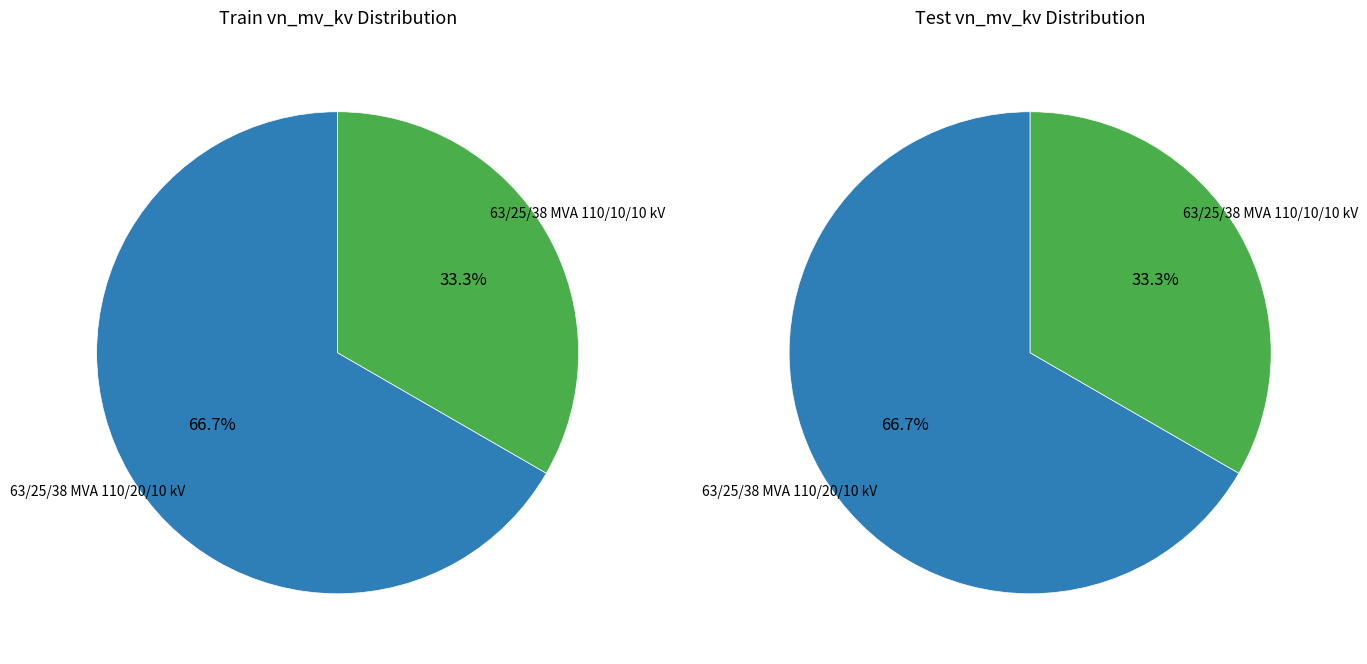

Which slice is the largest?

63/25/38 MVA 110/20/10 kV